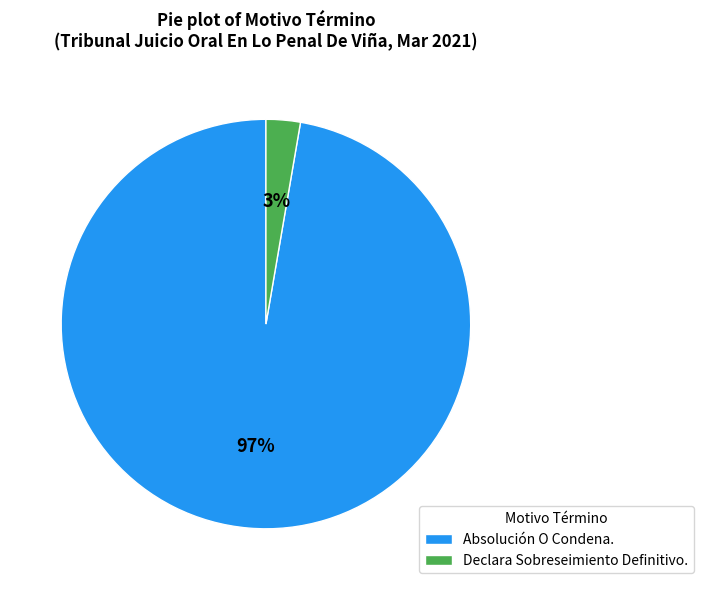

To the nearest percent, what is the average slice percentage?

50%